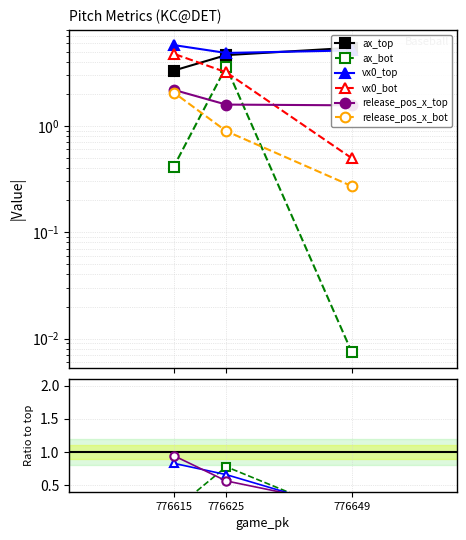

How many lines are shown in the chart?

6